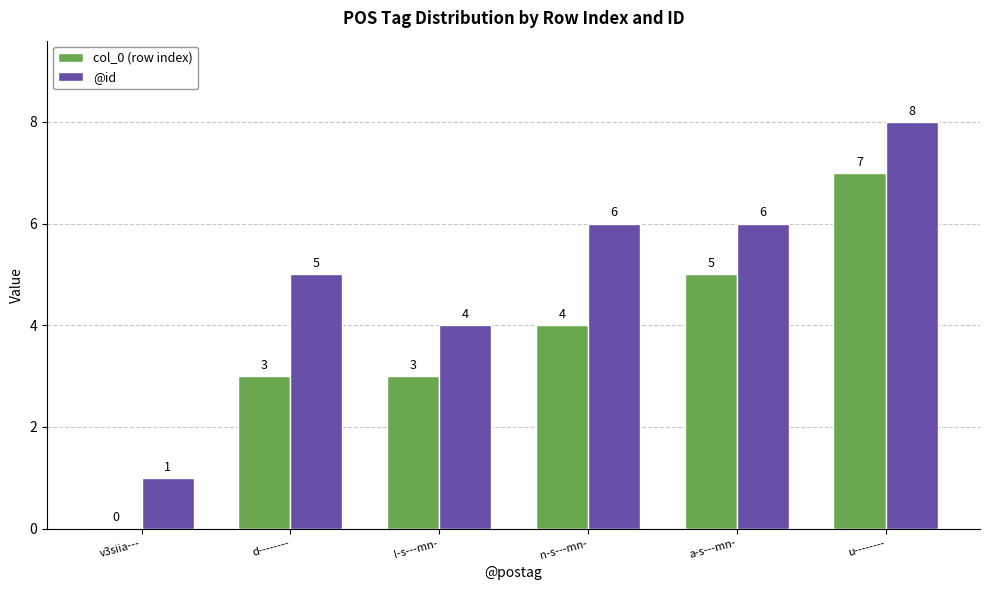

Are the bars horizontal?

No